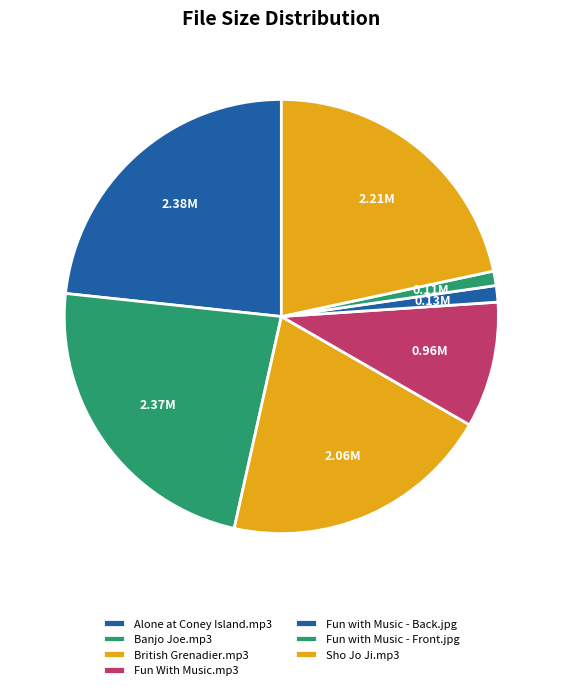

What is the change in value from Fun With Music.mp3 to Fun with Music - Front.jpg?

-0.8